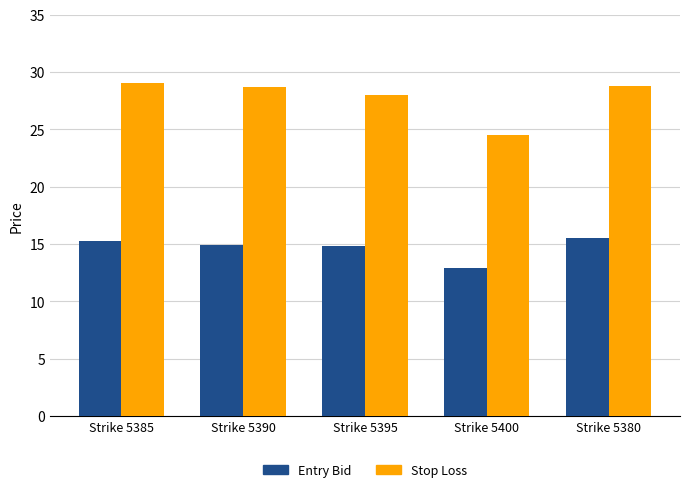

What position from the right is Strike 5380?

1